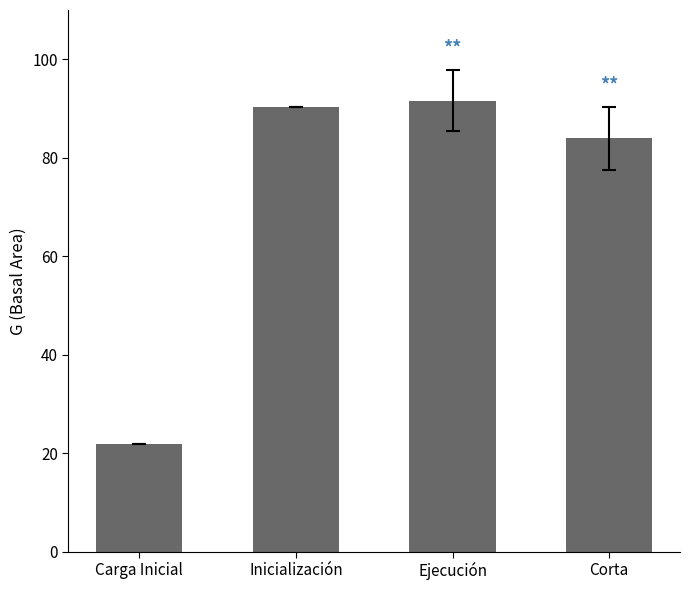

What value does the data have at Carga Inicial?

21.9